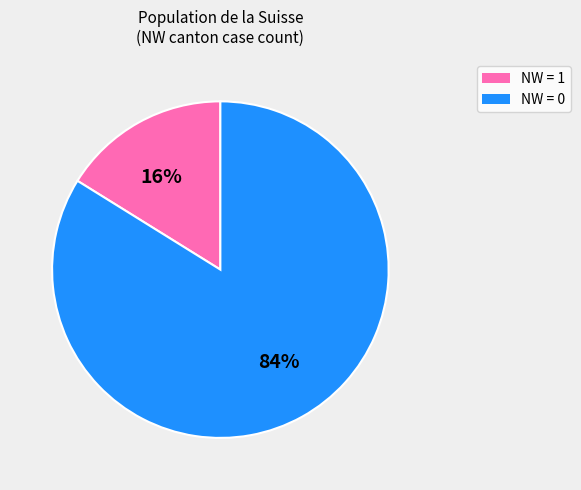

To the nearest percent, what is the difference between the largest and smallest slice percentages?

68%